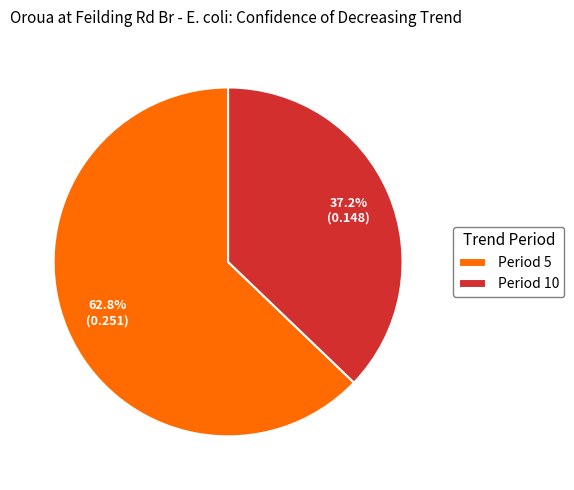

Rank the categories by value from lowest to highest.

Period 10, Period 5